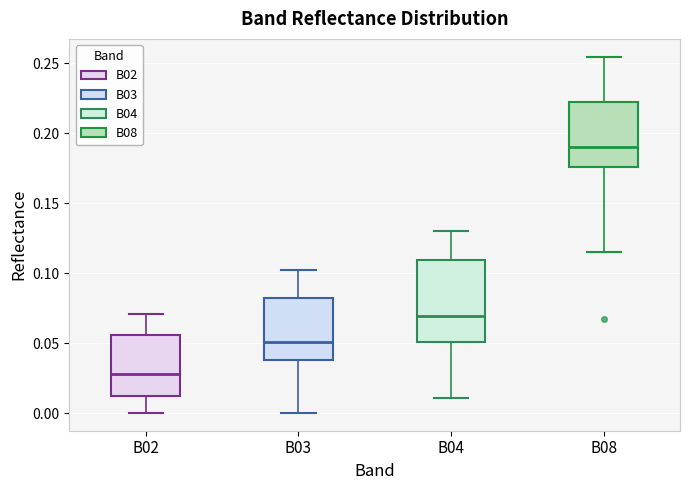

Which box is the tallest, from its lower edge to its upper edge?

B04